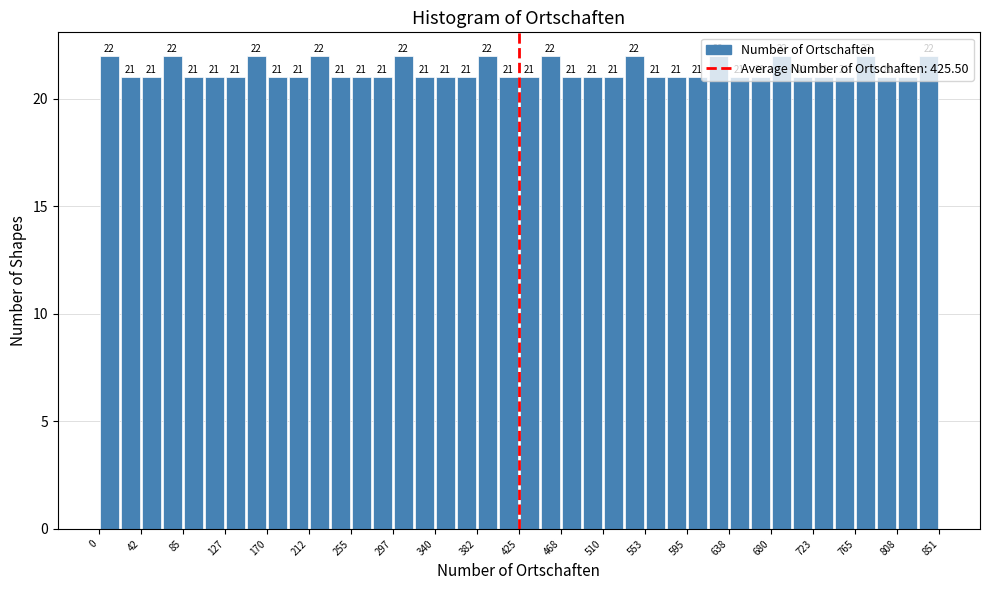

How tall is the bar that spans 300 to 320 on the x-axis? The bar edges are not printed on the chart, so give them approximately, as read against the axis.

22